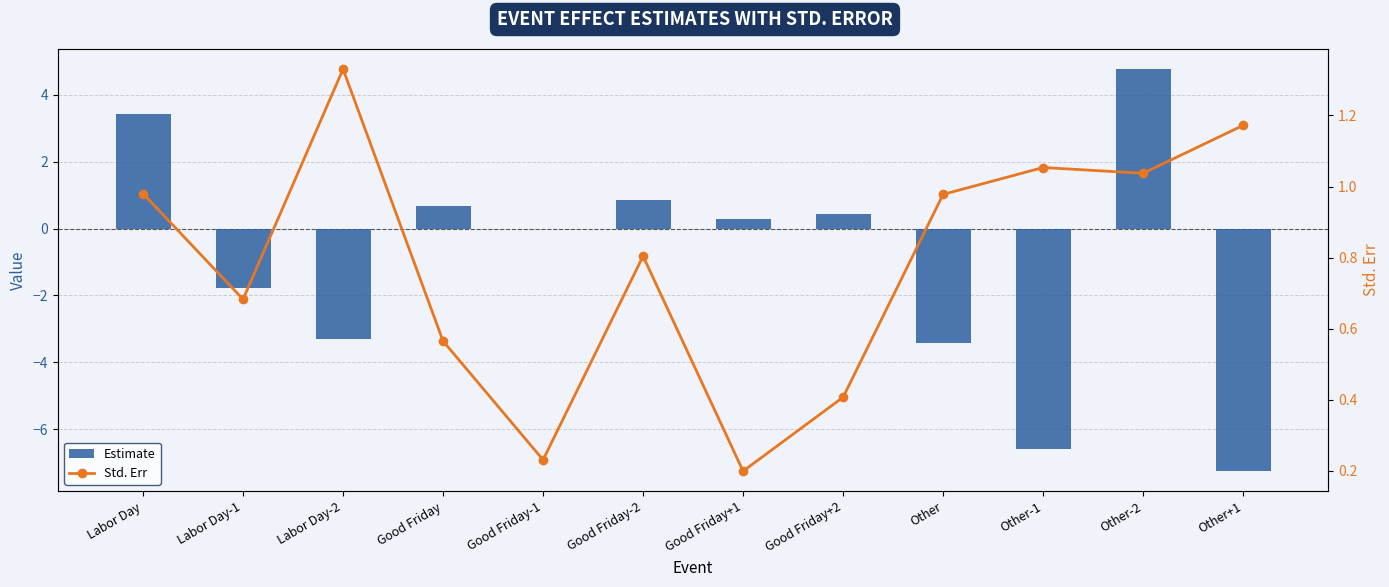

Does the chart contain stacked bars?

No